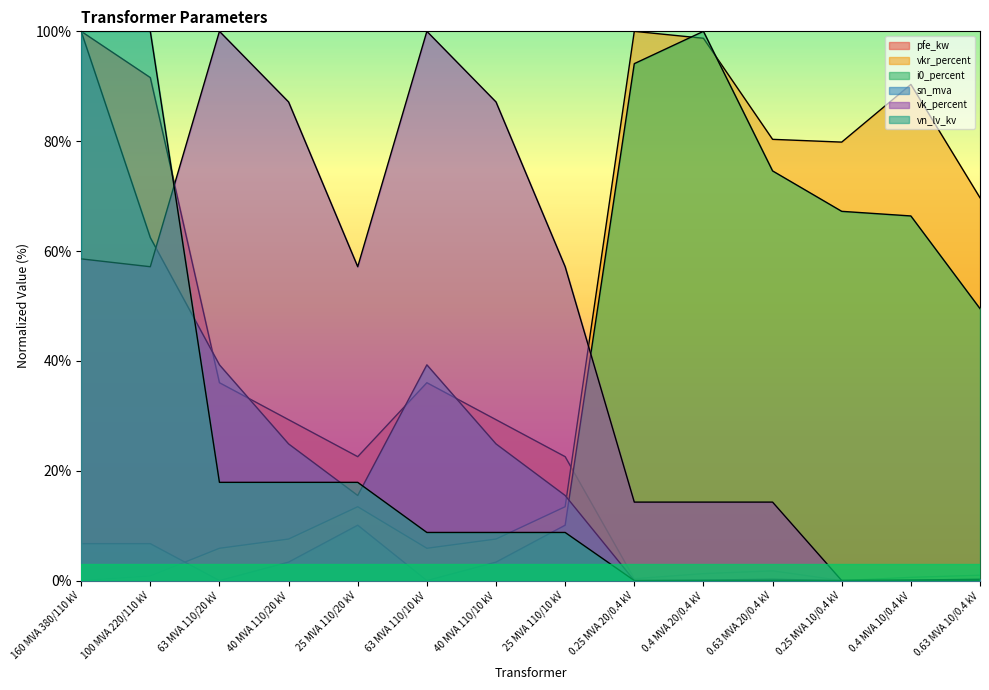

Which has a higher value, 0.63 MVA 10/0.4 kV or 25 MVA 110/10 kV?

25 MVA 110/10 kV